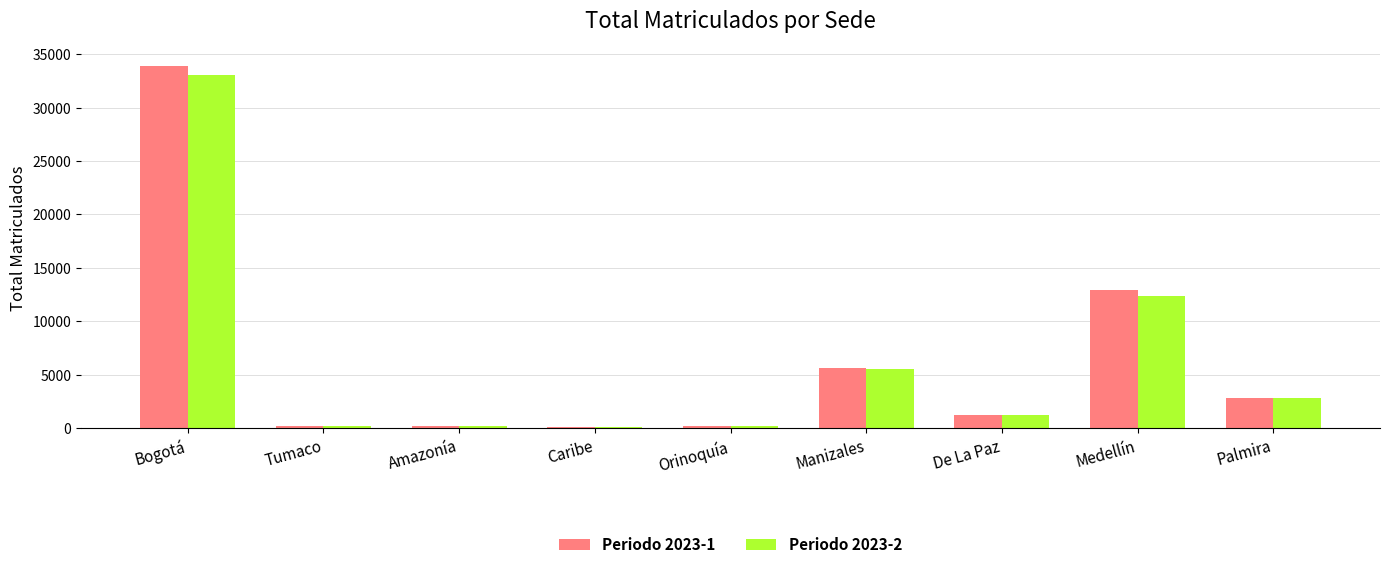

Between Bogotá and De La Paz, which series saw the biggest shift?

Periodo 2023-1